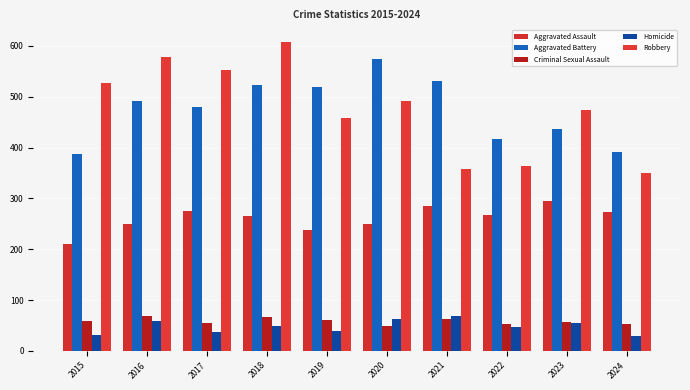

What is the value of the Homicide bar at the 4th from the left?

49